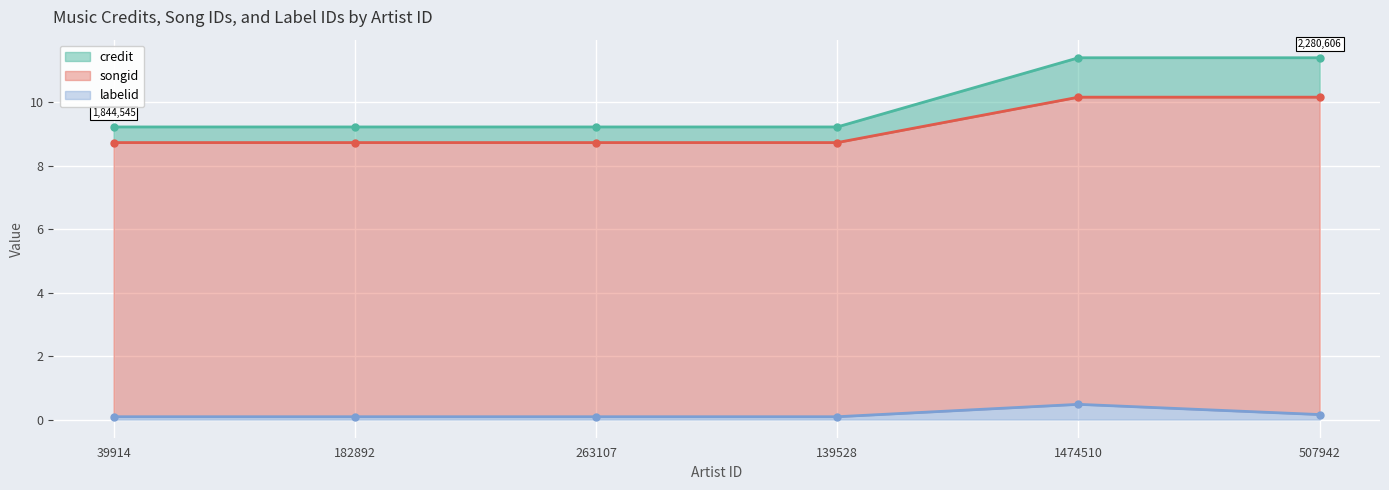

What is the sum of all labelid values?

1.0